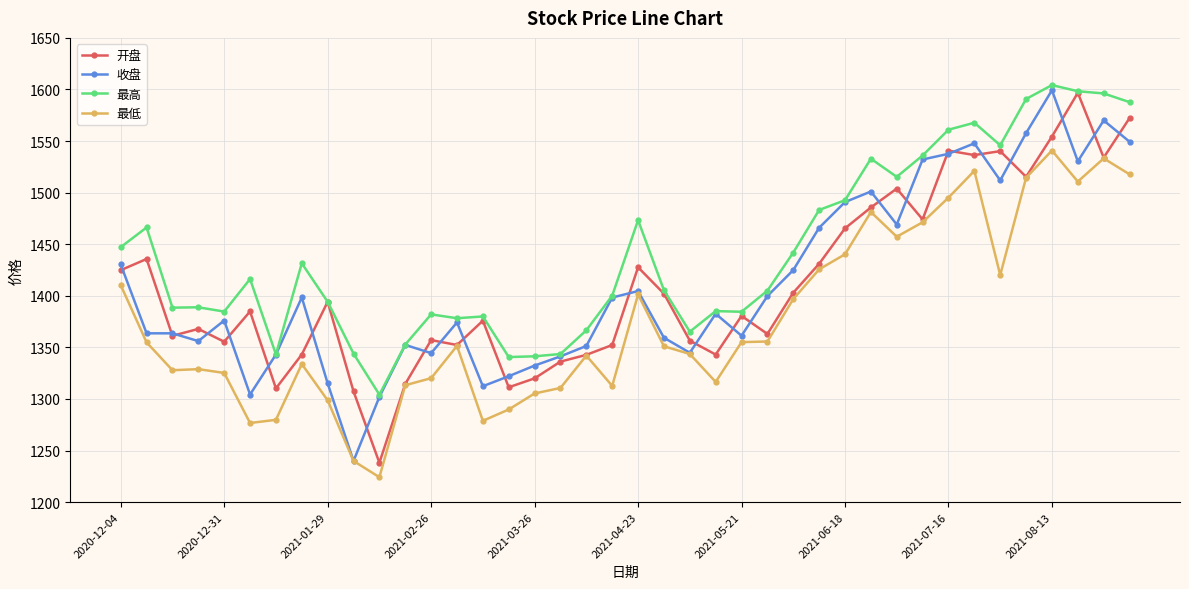

What is the value of the 最低 point at the 7th from the left?

1279.7